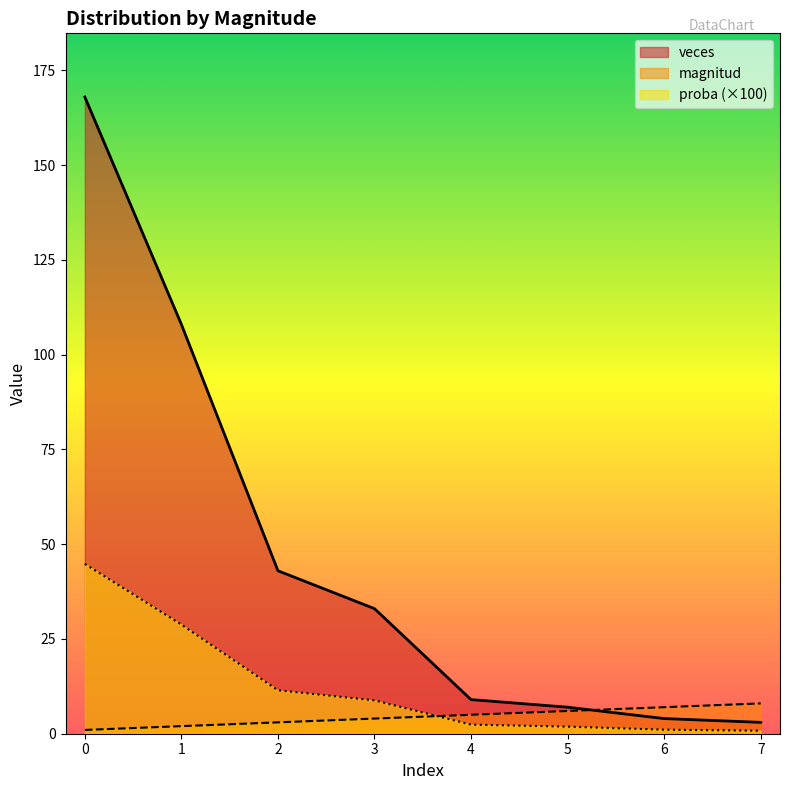

What is the approximate value of magnitud at 2?

3.0